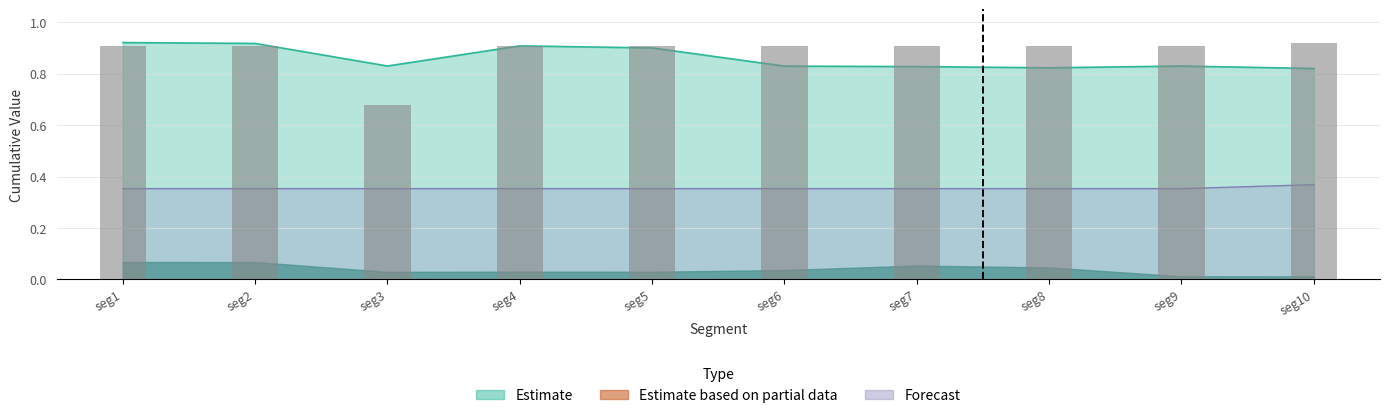

Is it true that the value at 28 is 0.5?

False